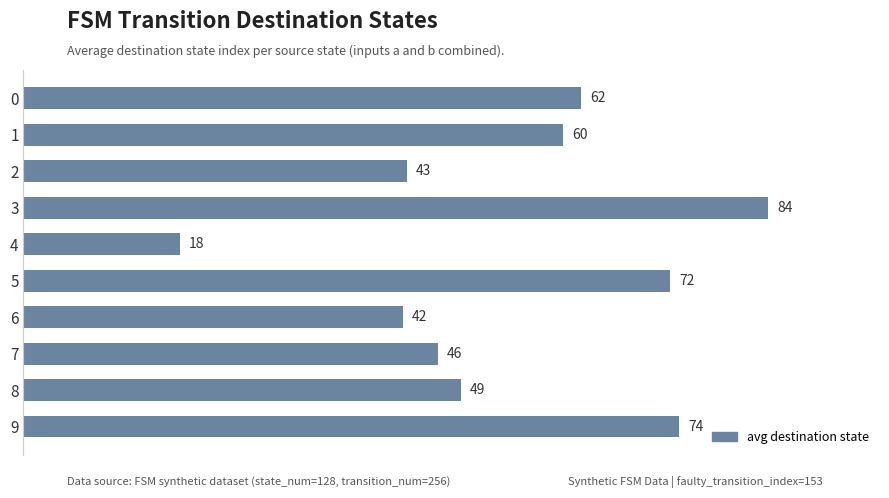

What is the average value?

55.1